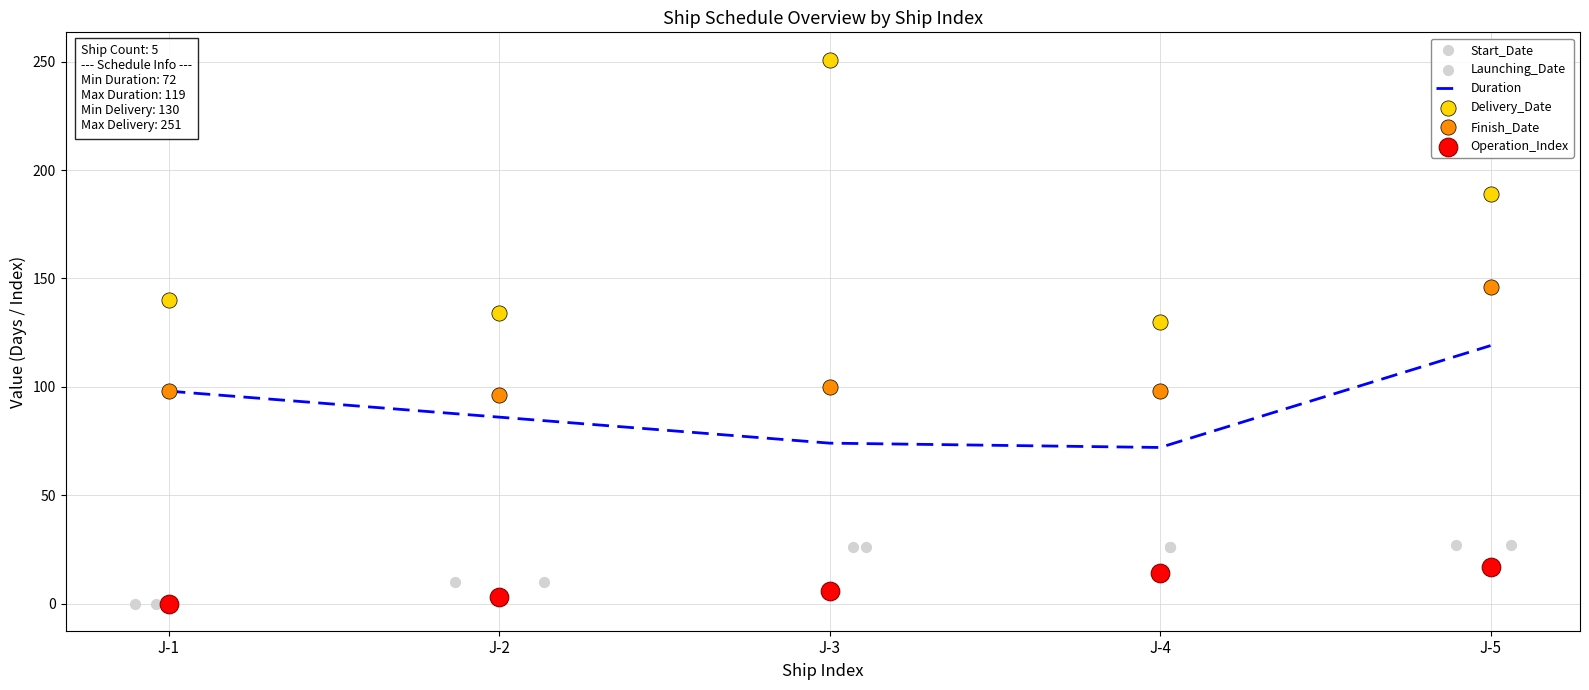

Which series has the largest Y range (max minus min)?

Delivery_Date